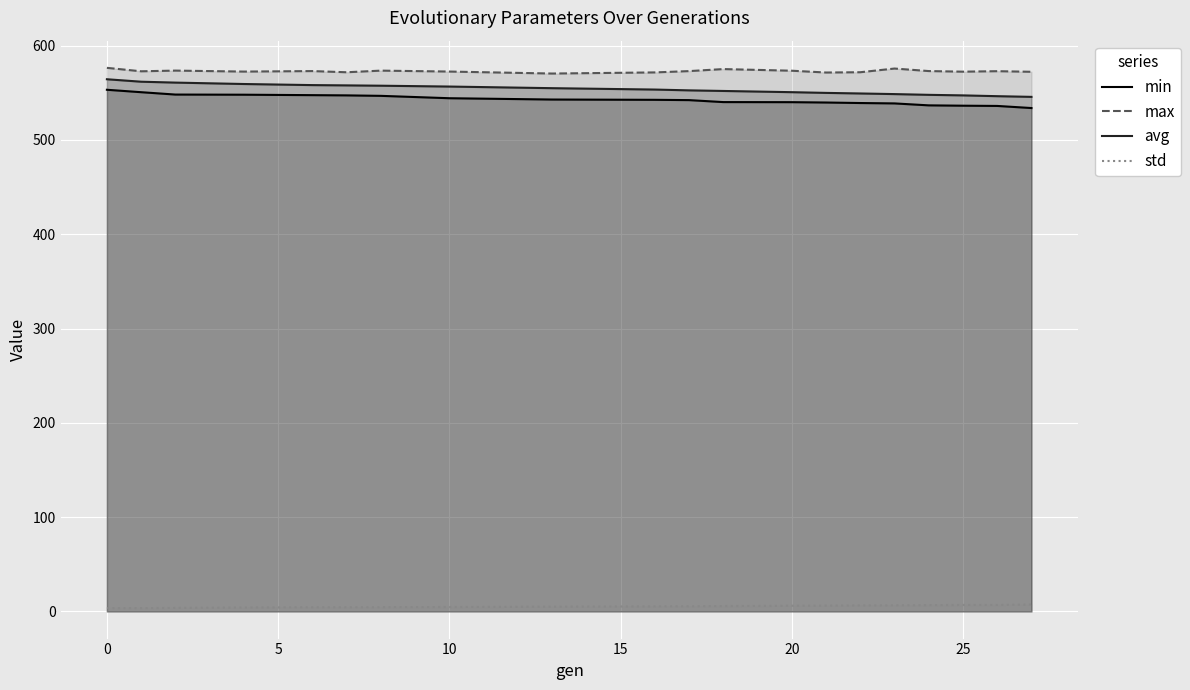

True or false: min and max intersect in this chart.

False